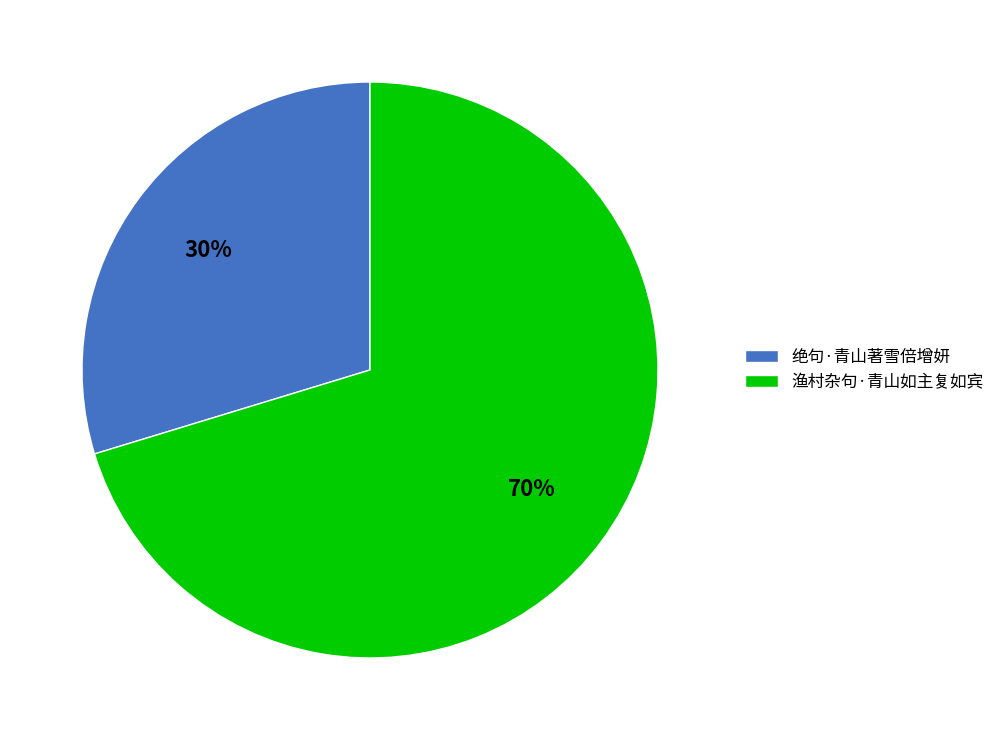

Is it true that 绝句·青山著雪倍增妍 is 30% of the pie?

True